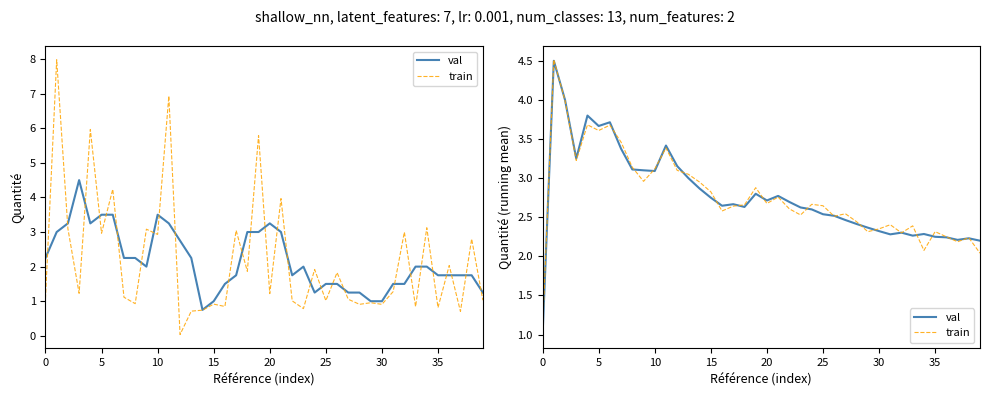

The train series shows 2.8 at 15. True or false?

True